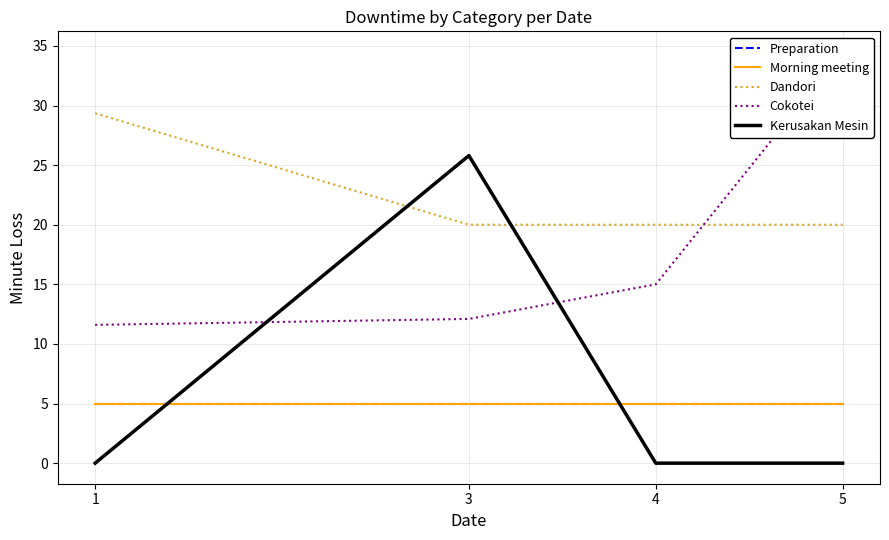

List the series in order of their peak value, highest first.

Cokotei, Dandori, Kerusakan Mesin, Preparation, Morning meeting